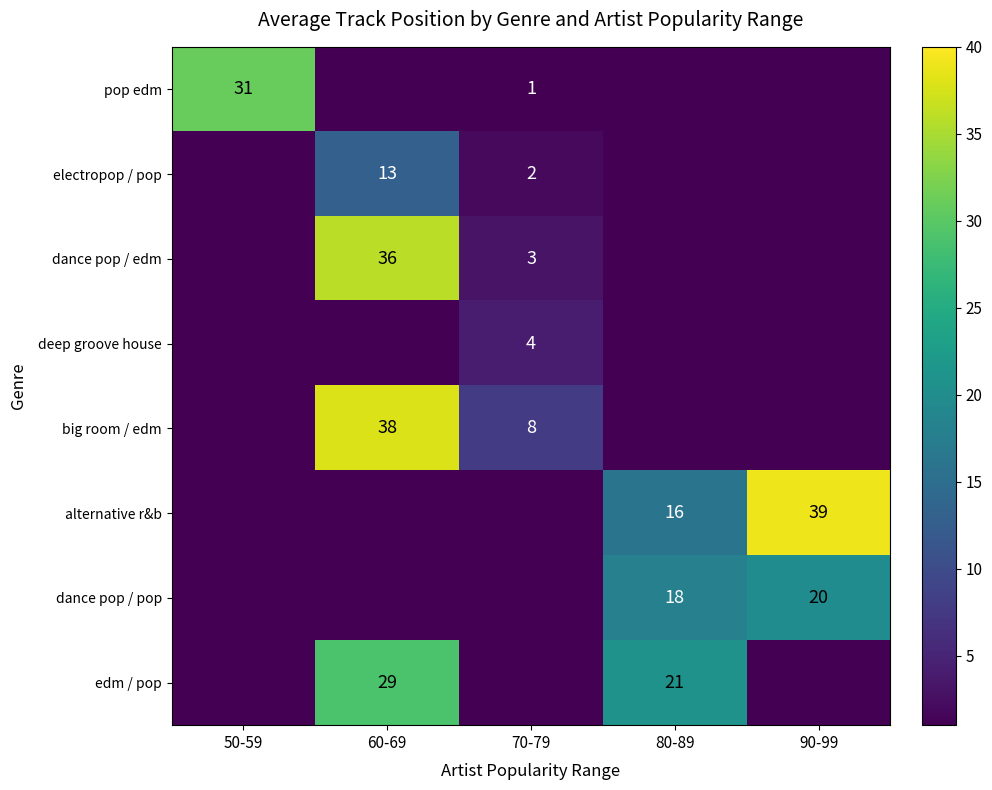

The electropop / pop series shows 6 at 60-69. True or false?

False